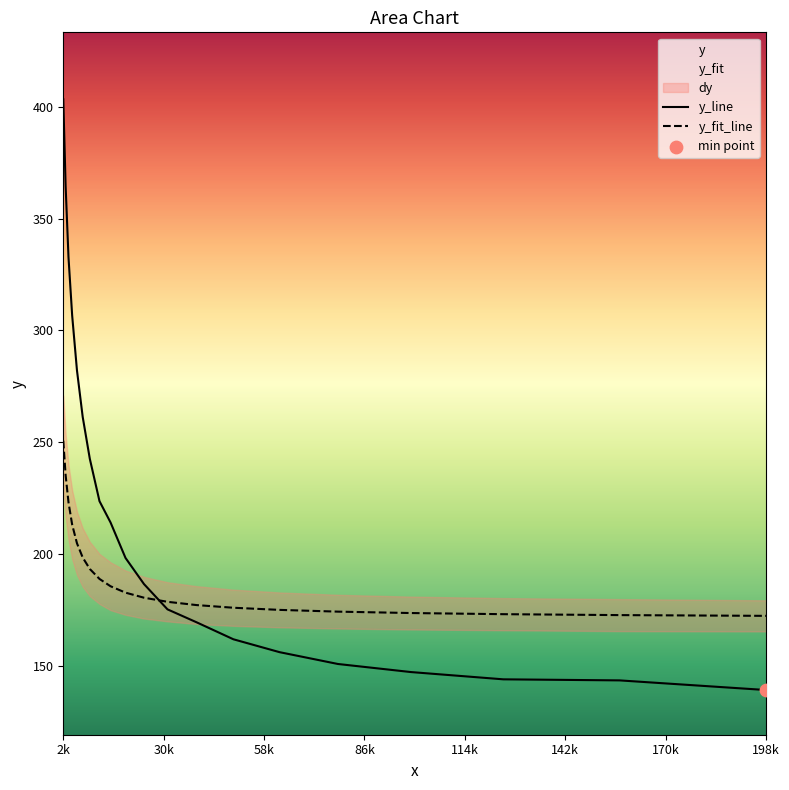

Which series contains the lowest Y value?

y_line